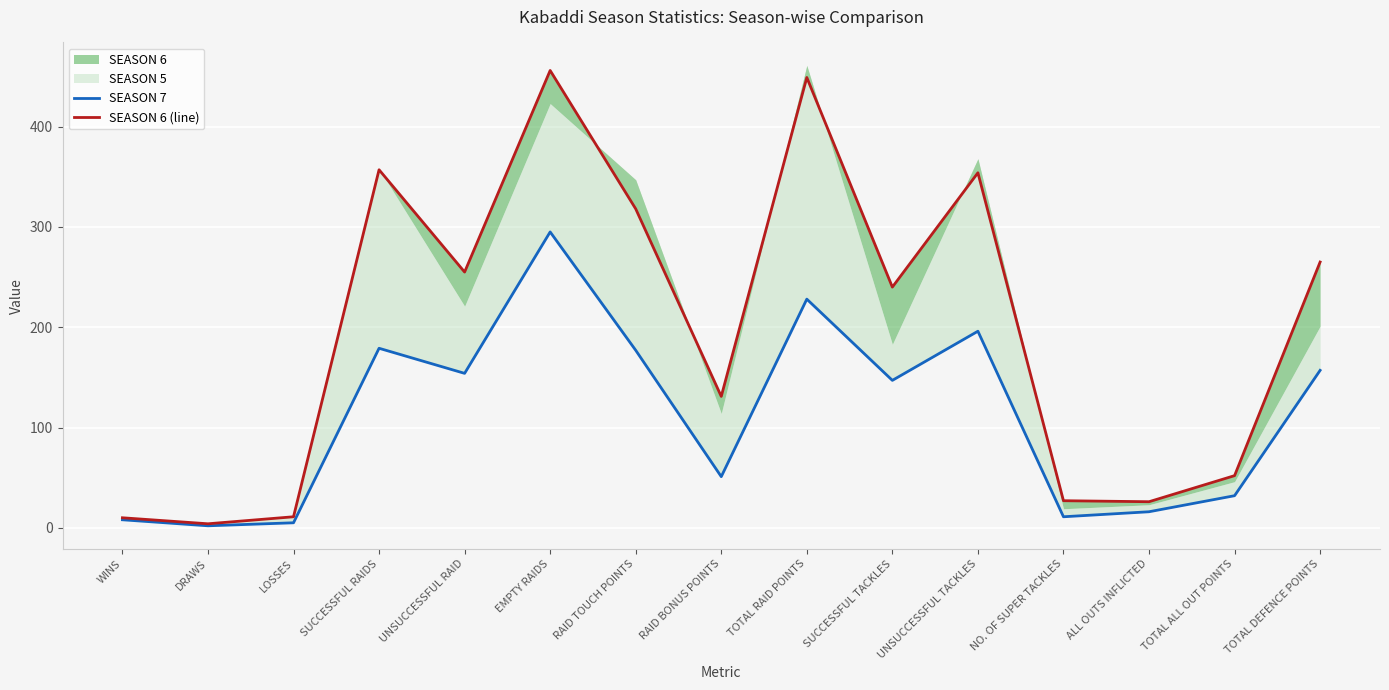

Is it true that SEASON 7 equals 157 at TOTAL DEFENCE POINTS?

True